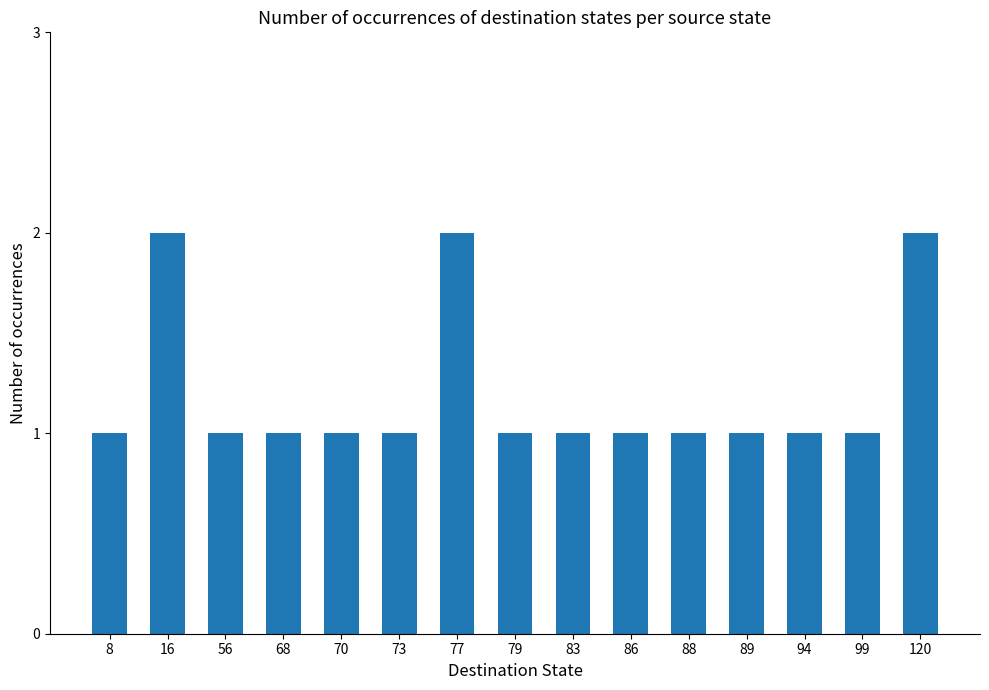

The value at 70 is 2. True or false?

False